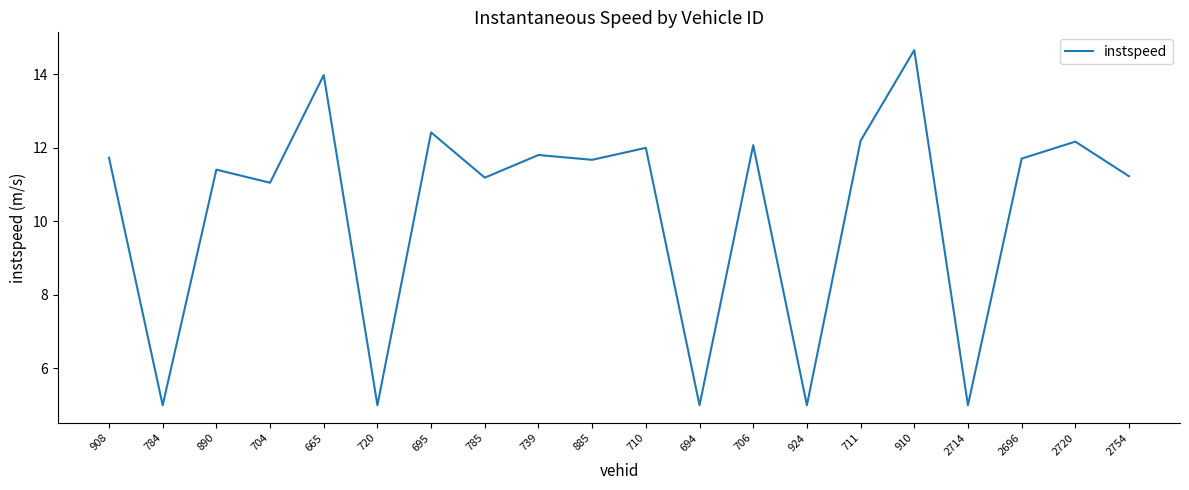

What is the change in value from 665 to 710?

-2.0